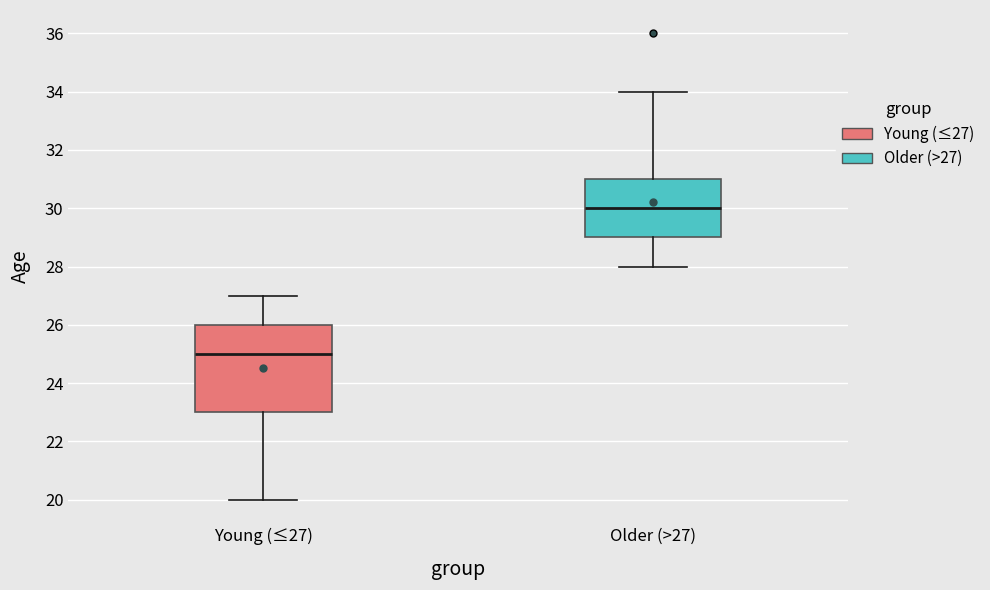

Which box's median line is the highest?

Older (>27)